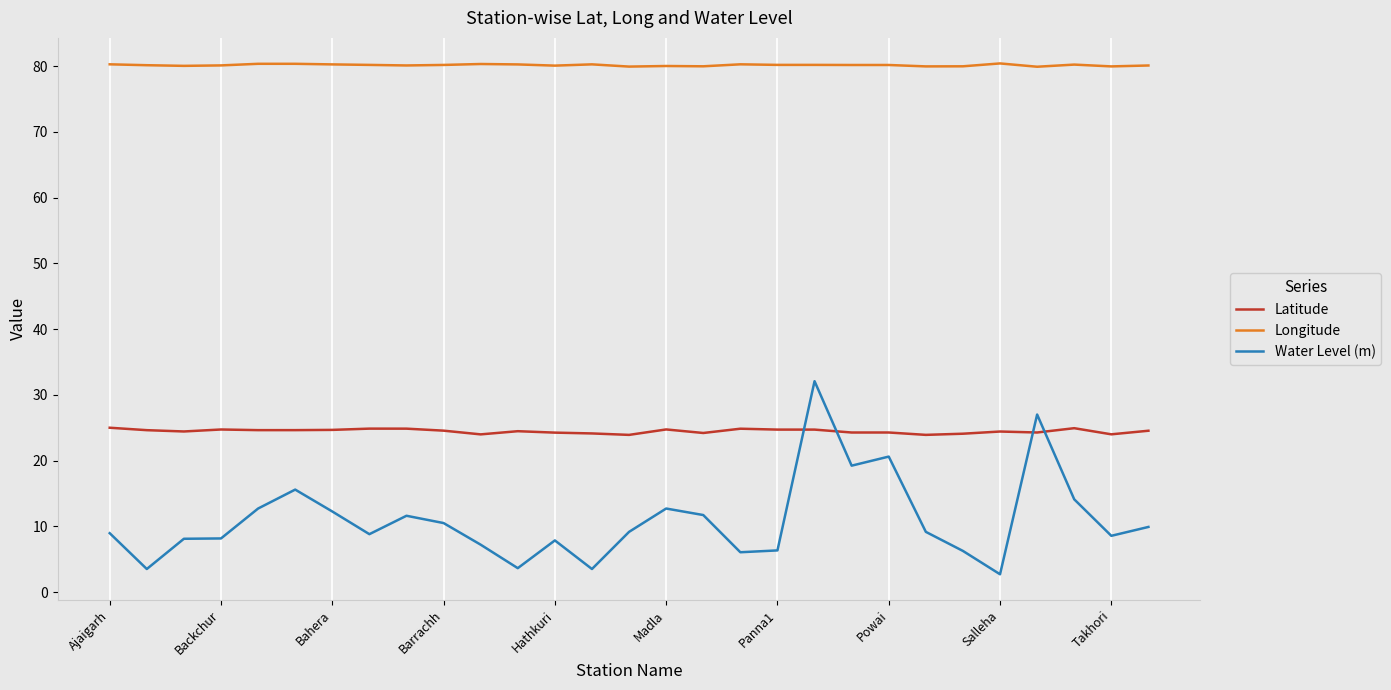

What is the difference between the maximum and minimum values in the Water Level (m) series?

29.4